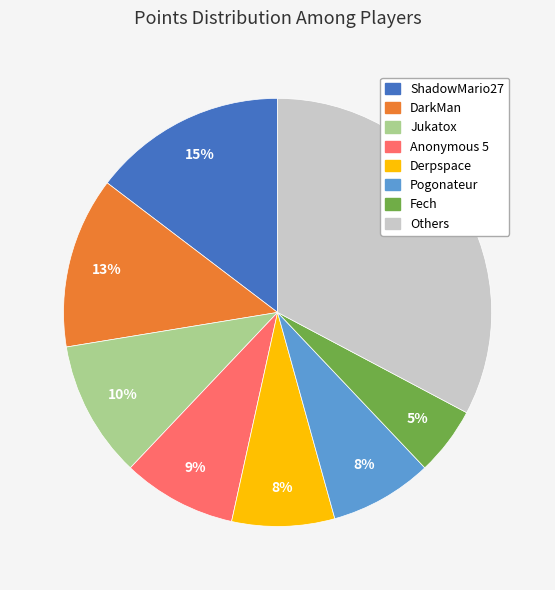

Is there a majority slice in this chart?

No